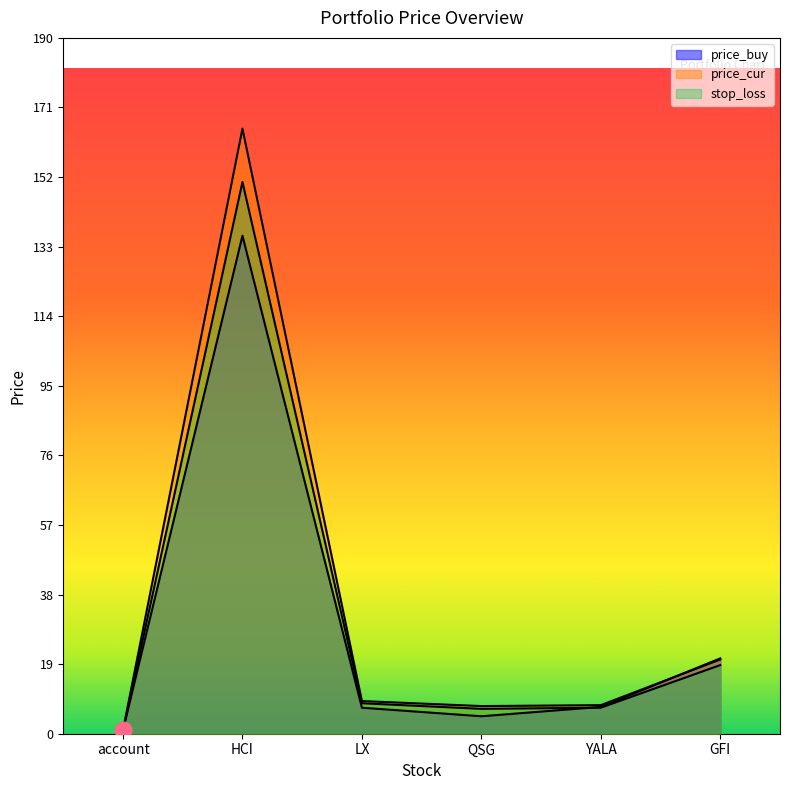

Reading left to right, what are all the values shown in this chart?

price_buy: account=1.0	HCI=135.8	LX=7.1	QSG=4.8	YALA=7.3	GFI=20.5
price_cur: account=1.0	HCI=164.9	LX=8.9	QSG=7.5	YALA=7.8	GFI=20.2
stop_loss: account=0.9	HCI=150.4	LX=8.3	QSG=6.8	YALA=7.1	GFI=18.7